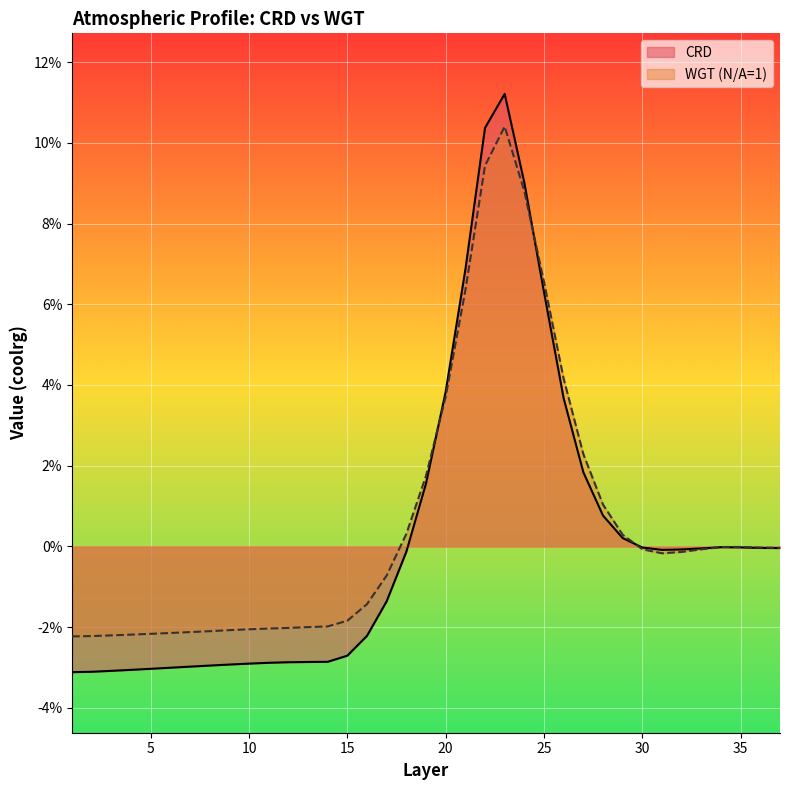

At which category does CRD reach its first local valley?

31